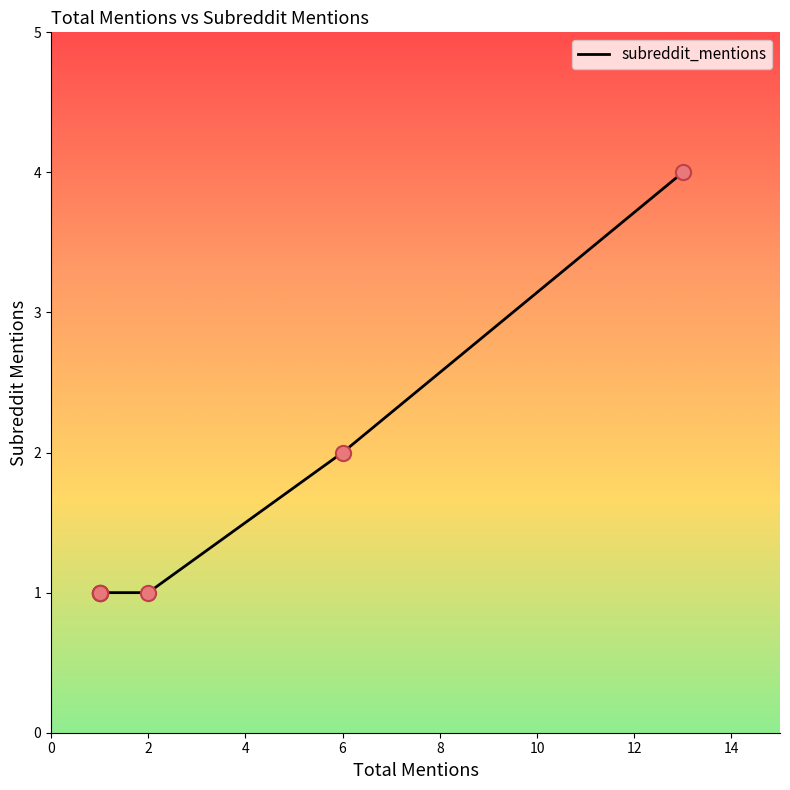

Which has a higher value, 1 or 1?

1